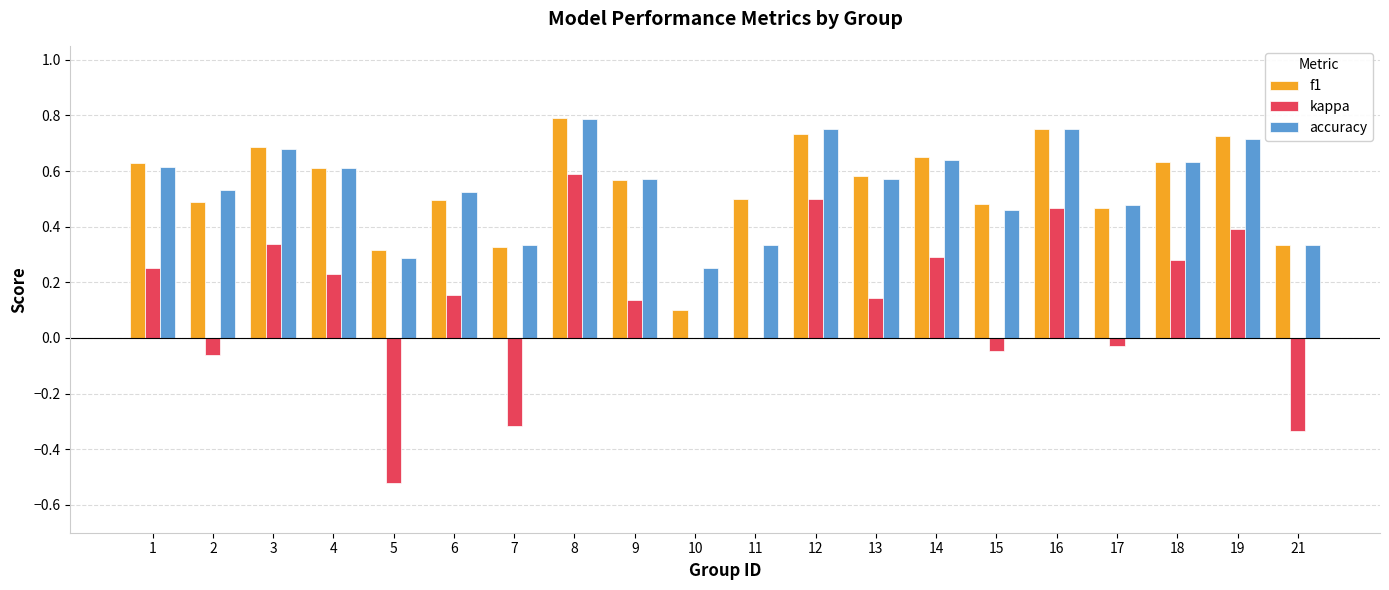

What is the sum of all accuracy values?

10.9